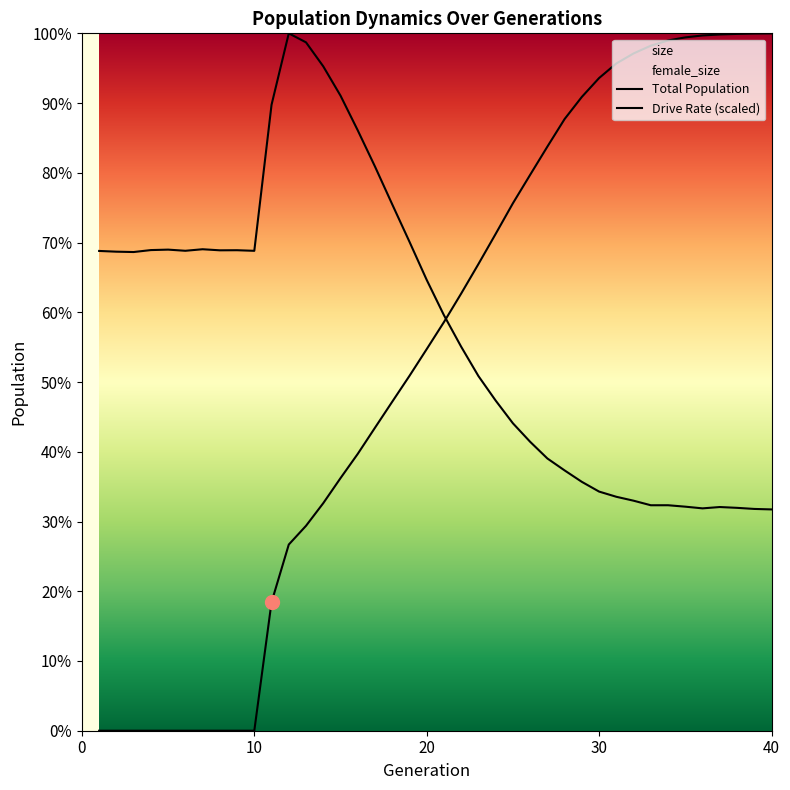

True or false: Drive Rate (scaled) and Total Population cross at least once.

True